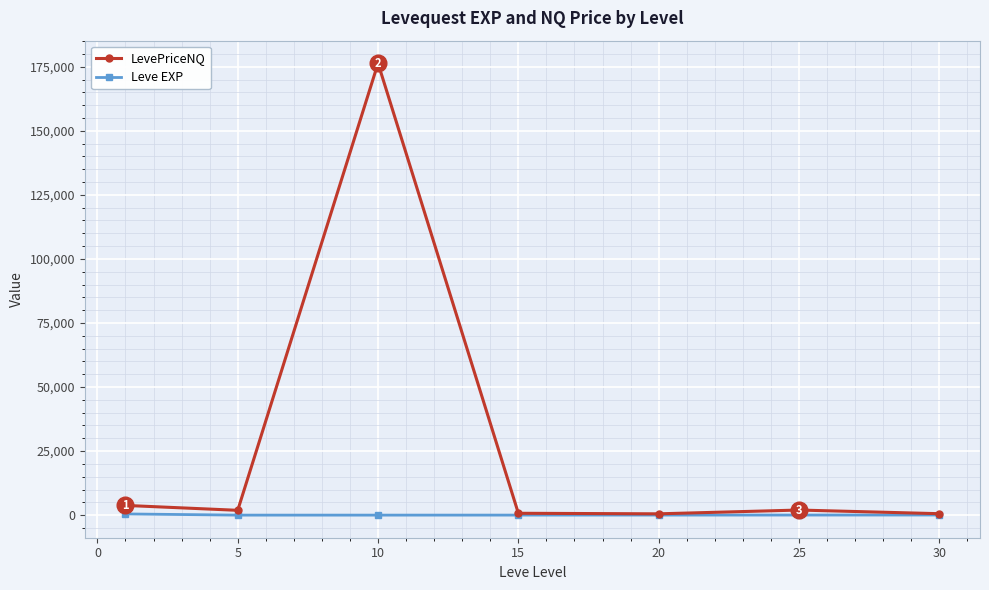

Which series has the largest total across all categories?

LevePriceNQ